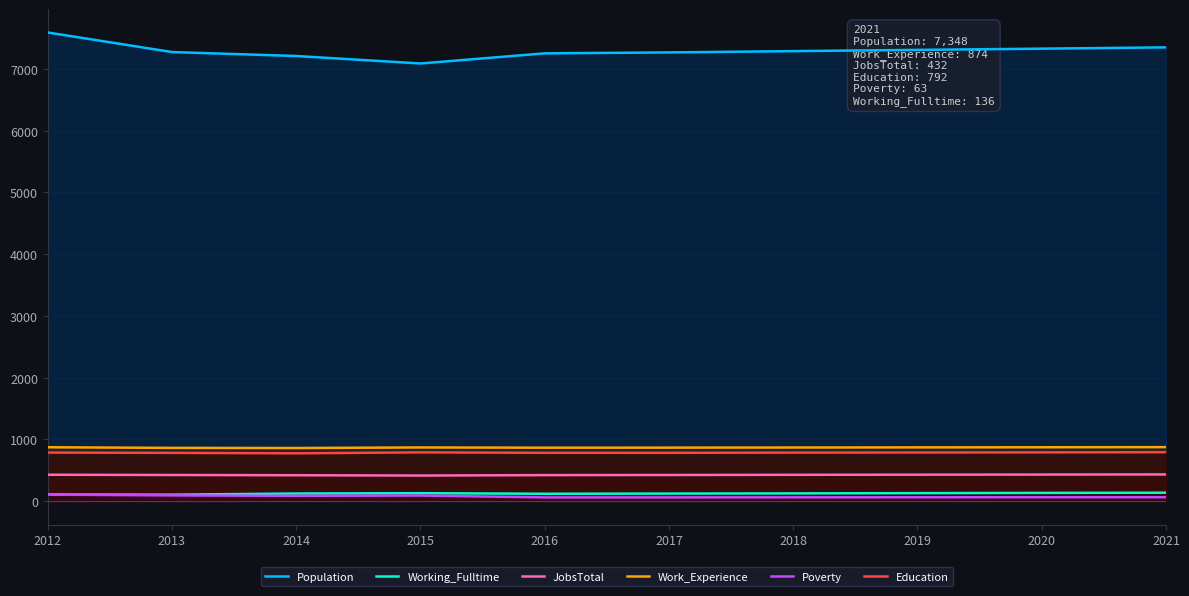

What is the maximum value for Population?

7589